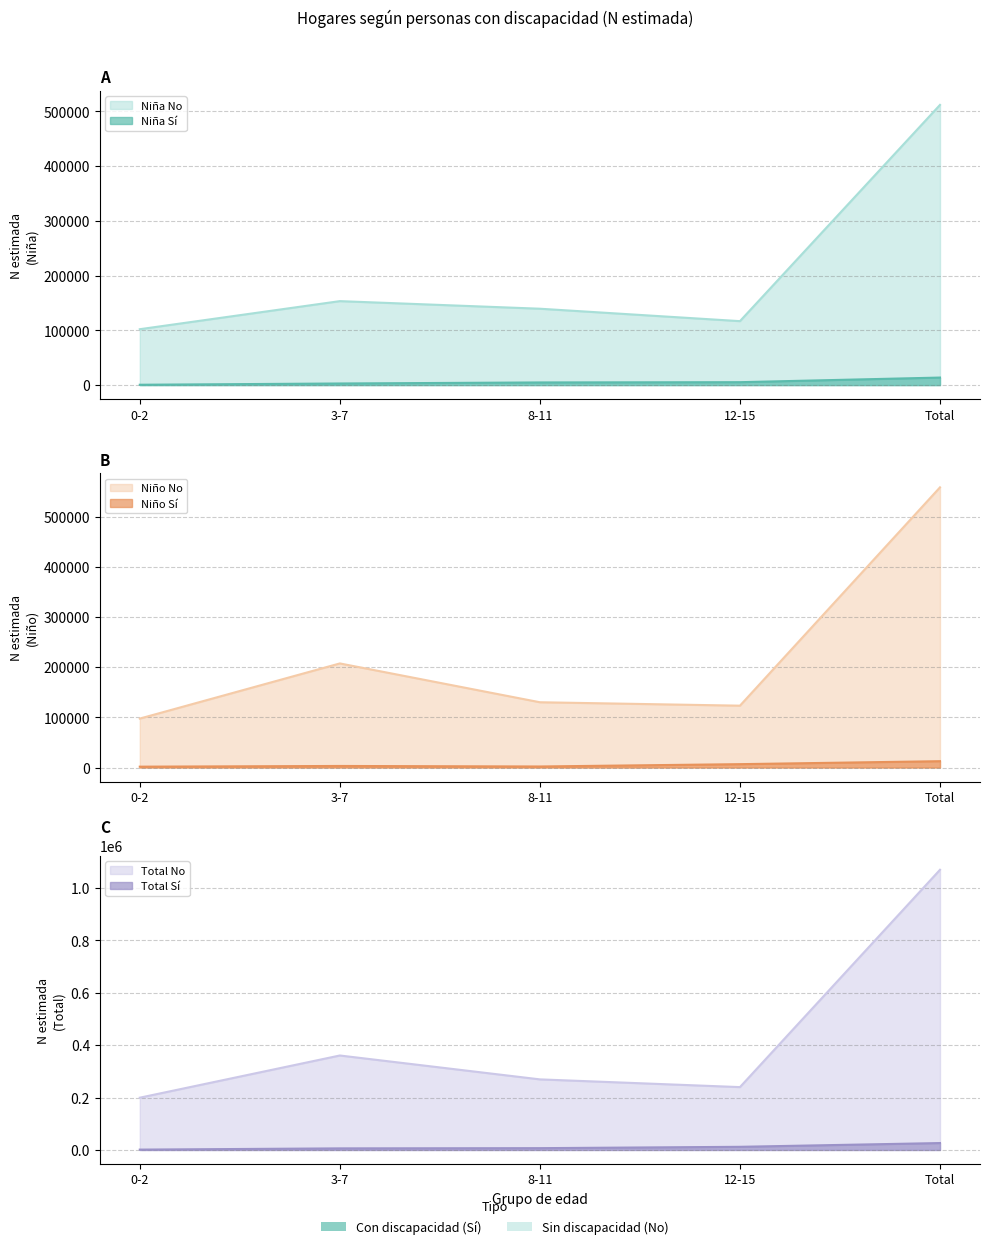

At which category does Niña N (estimada) No reach its first local valley?

12-15